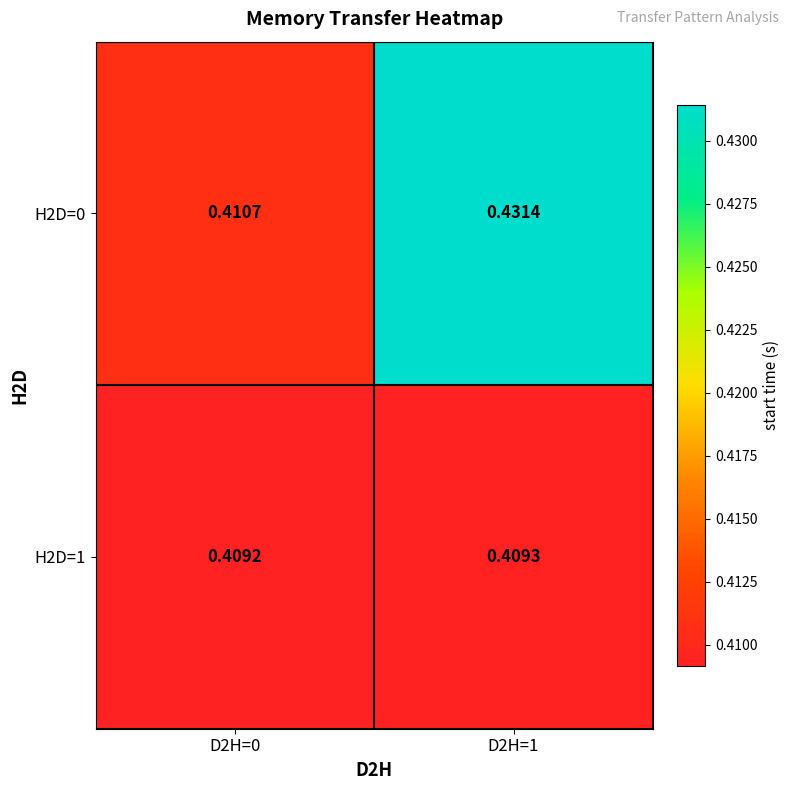

Count the number of data series in this chart.

2